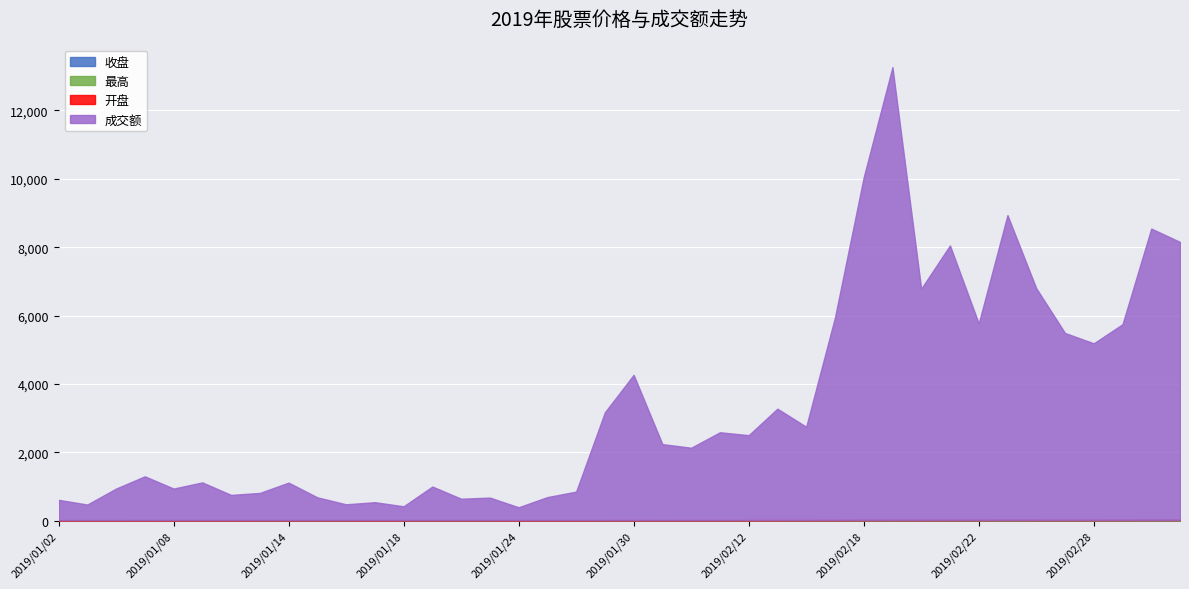

Between 2019/02/19 and 2019/01/16, which is larger?

2019/02/19